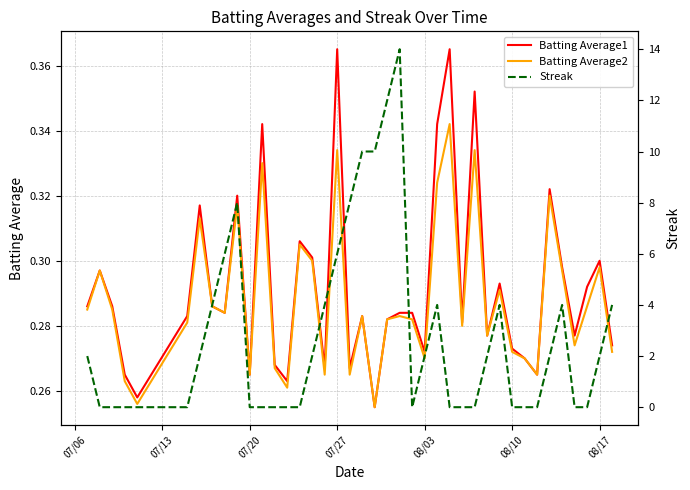

Is it true that Batting Average2 equals 0.4 at 18?

False